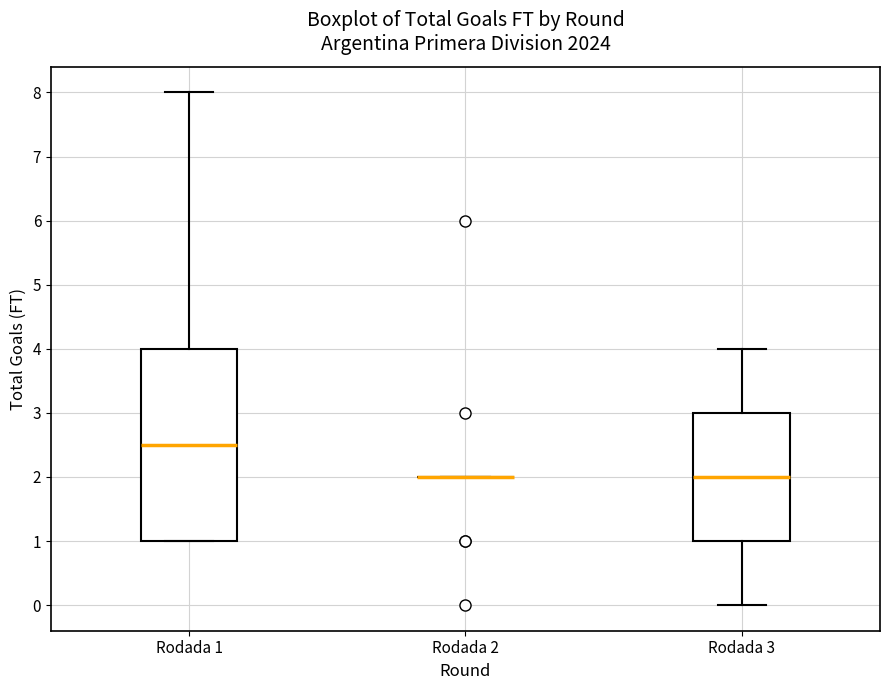

Reading left to right, transcribe this box plot: for each box, give where its median line is, the range the box spans, and where its two whiskers end, as read against the y-axis. The values are not printed on the chart, so give them approximately, as read against the axis.

Rodada 1: median 2.5, box 1.0 to 4.0, whiskers 1.0 to 8.0
Rodada 2: box collapsed to a line at 2.0, whiskers 2.0 to 2.0
Rodada 3: median 2.0, box 1.0 to 3.0, whiskers 0.0 to 4.0